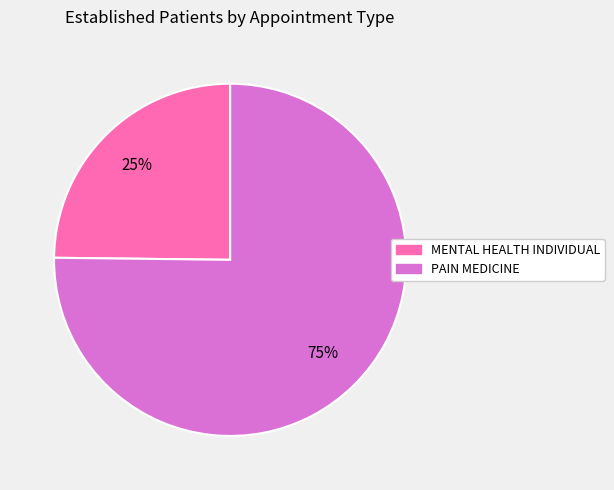

Which category accounts for the majority?

PAIN MEDICINE